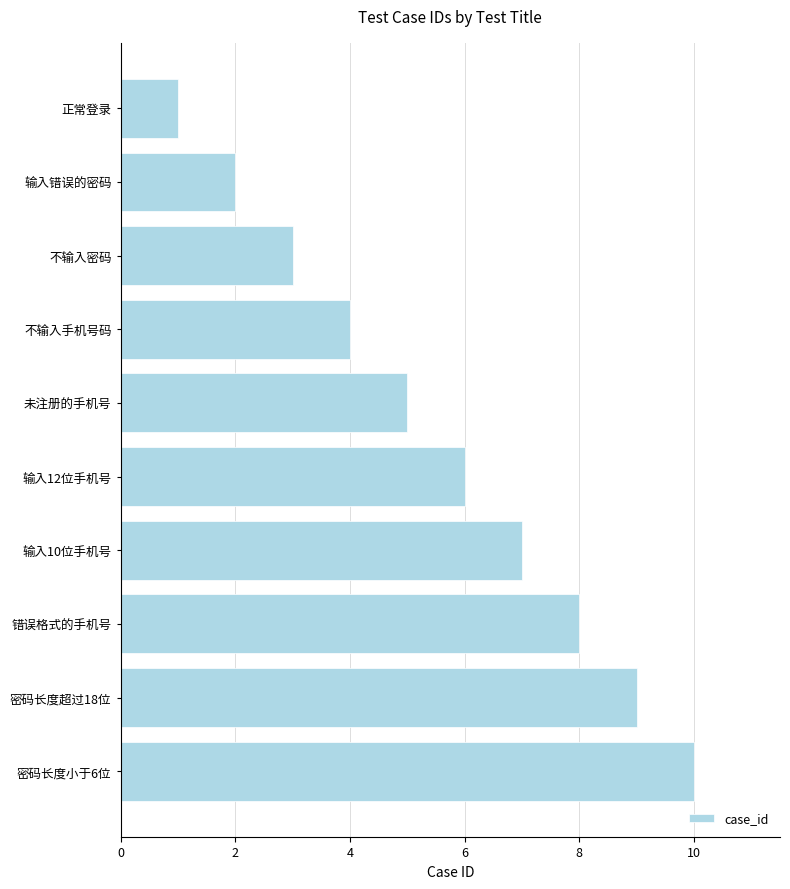

What is the difference between the second highest and minimum values?

8